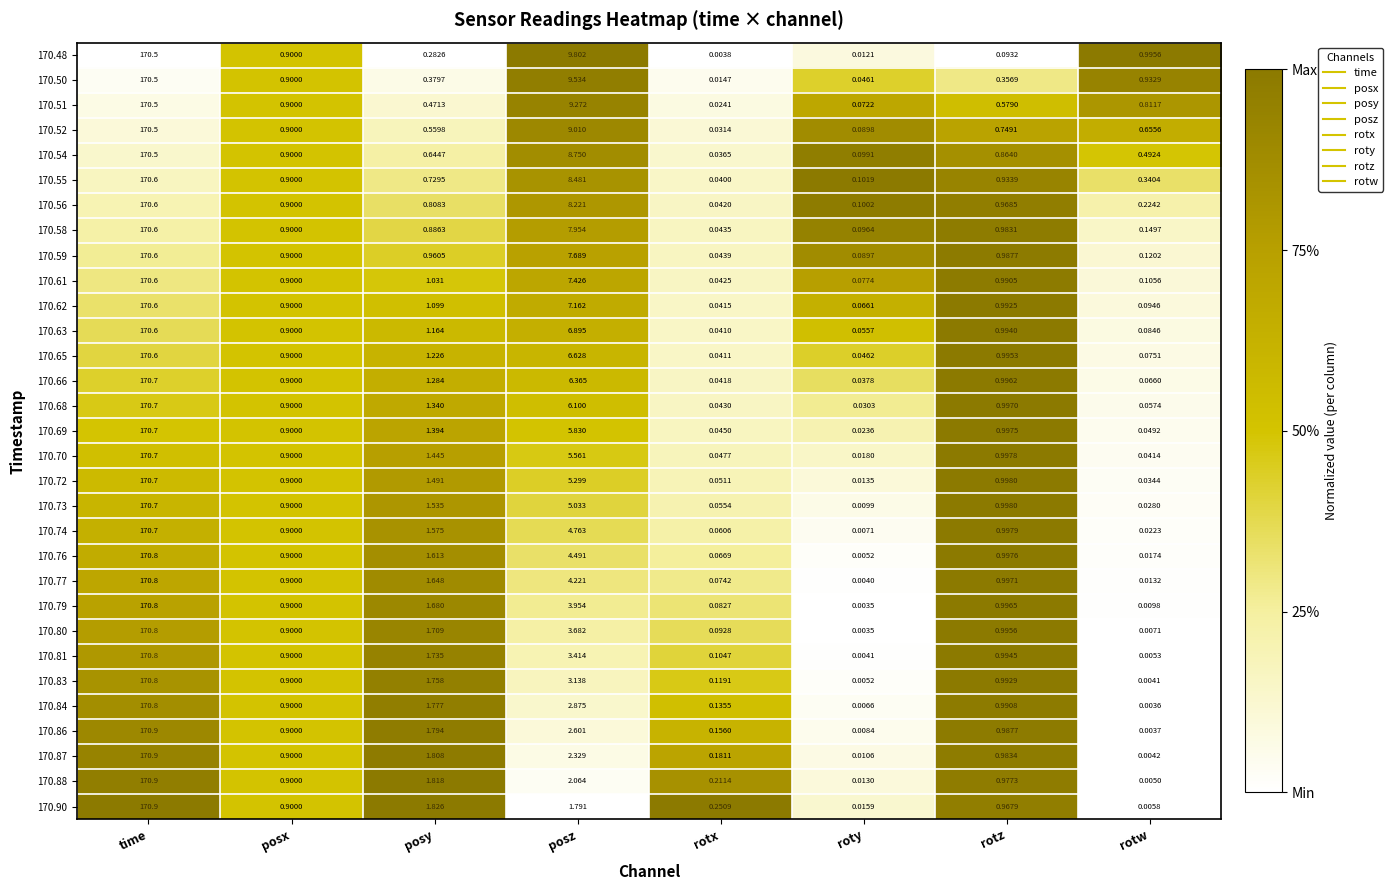

Which category has the lowest value across all series?

roty